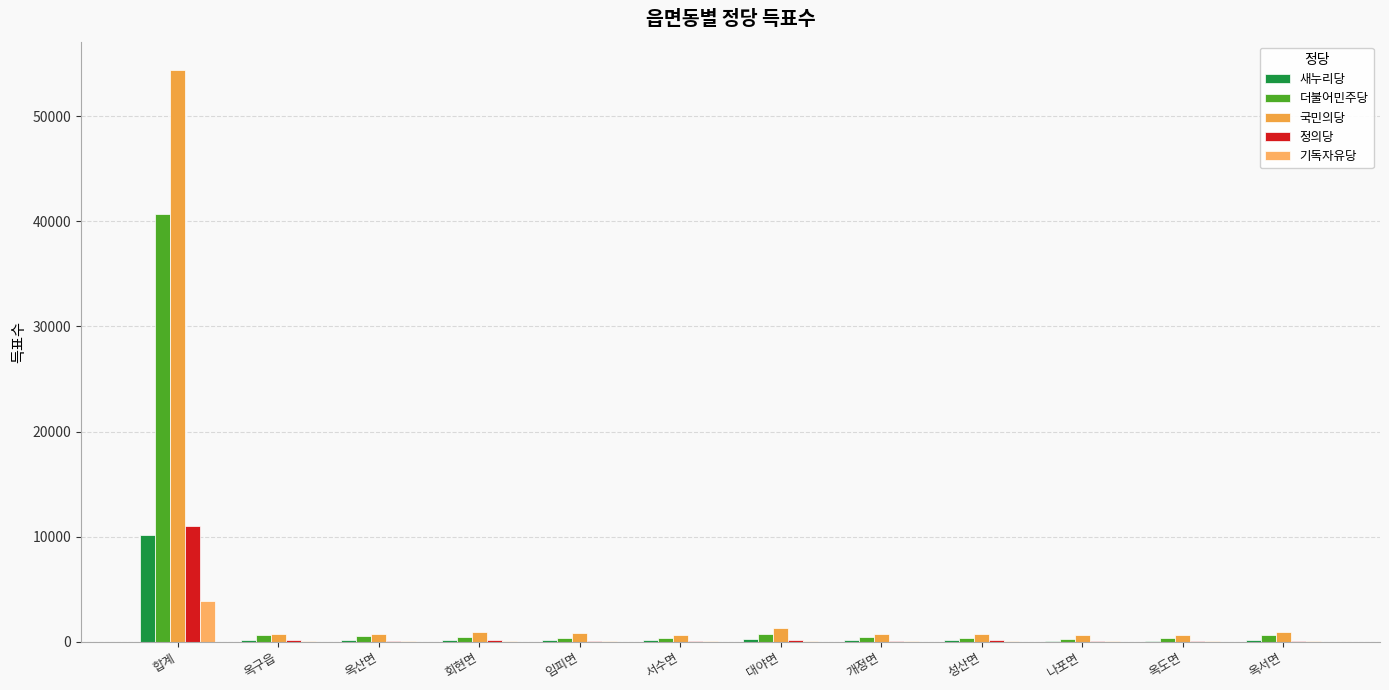

Between 합계 and 회현면, which series saw the biggest shift?

국민의당